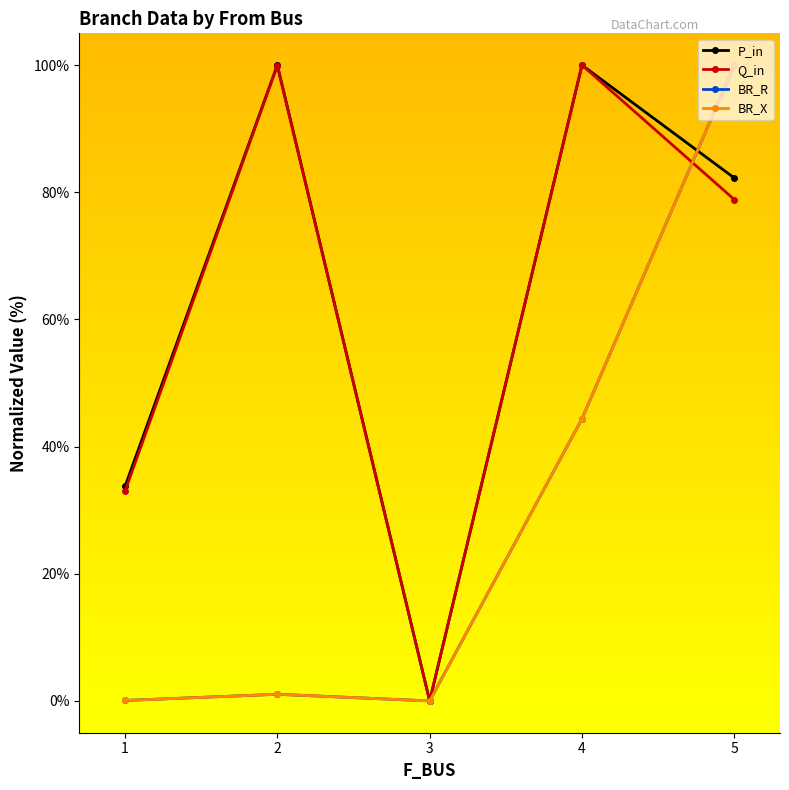

Is this an area chart (filled region under the line)?

No